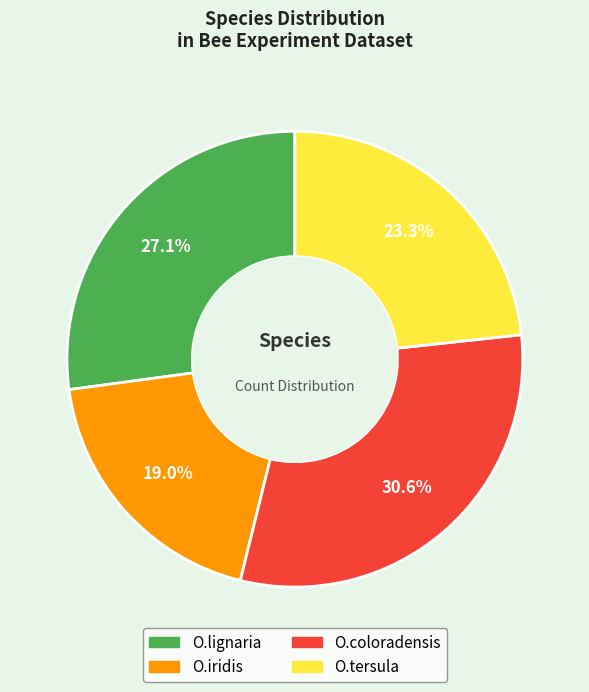

To the nearest percent, what is the average slice percentage?

25%